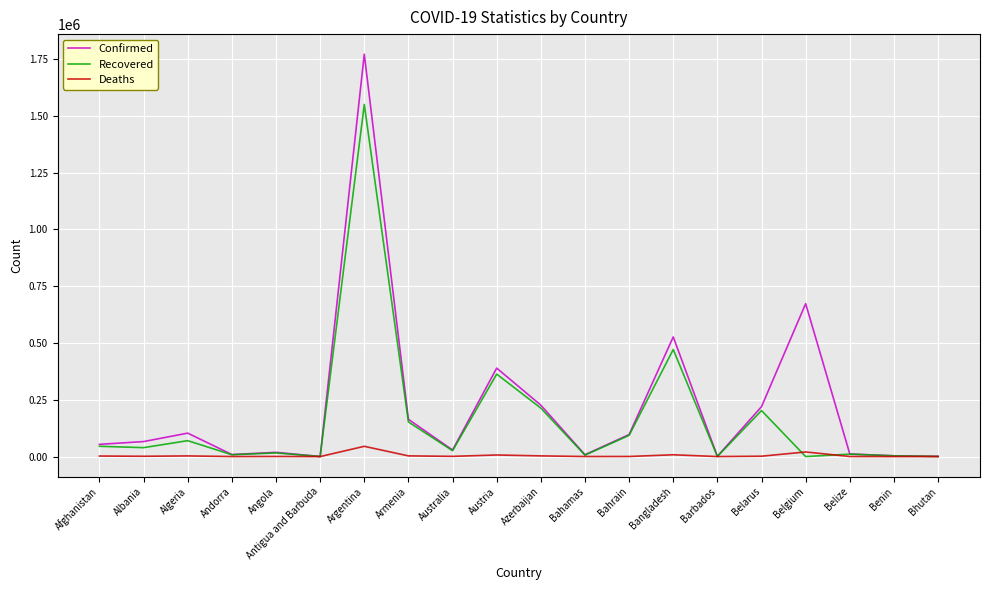

What is the total value across all series at Bhutan?

1368